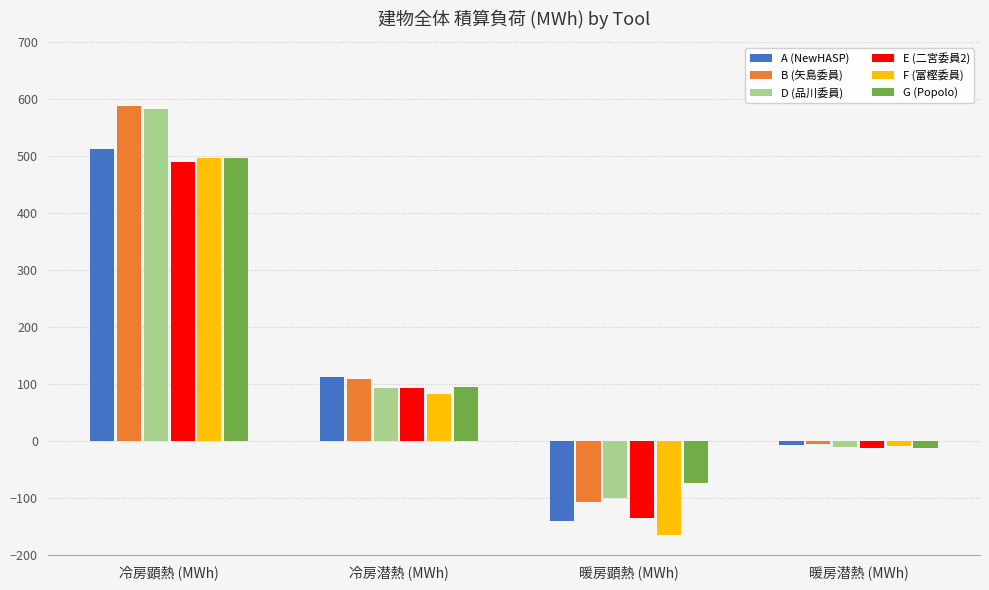

What is the total value across all series at 暖房顕熱 (MWh)?

-715.8